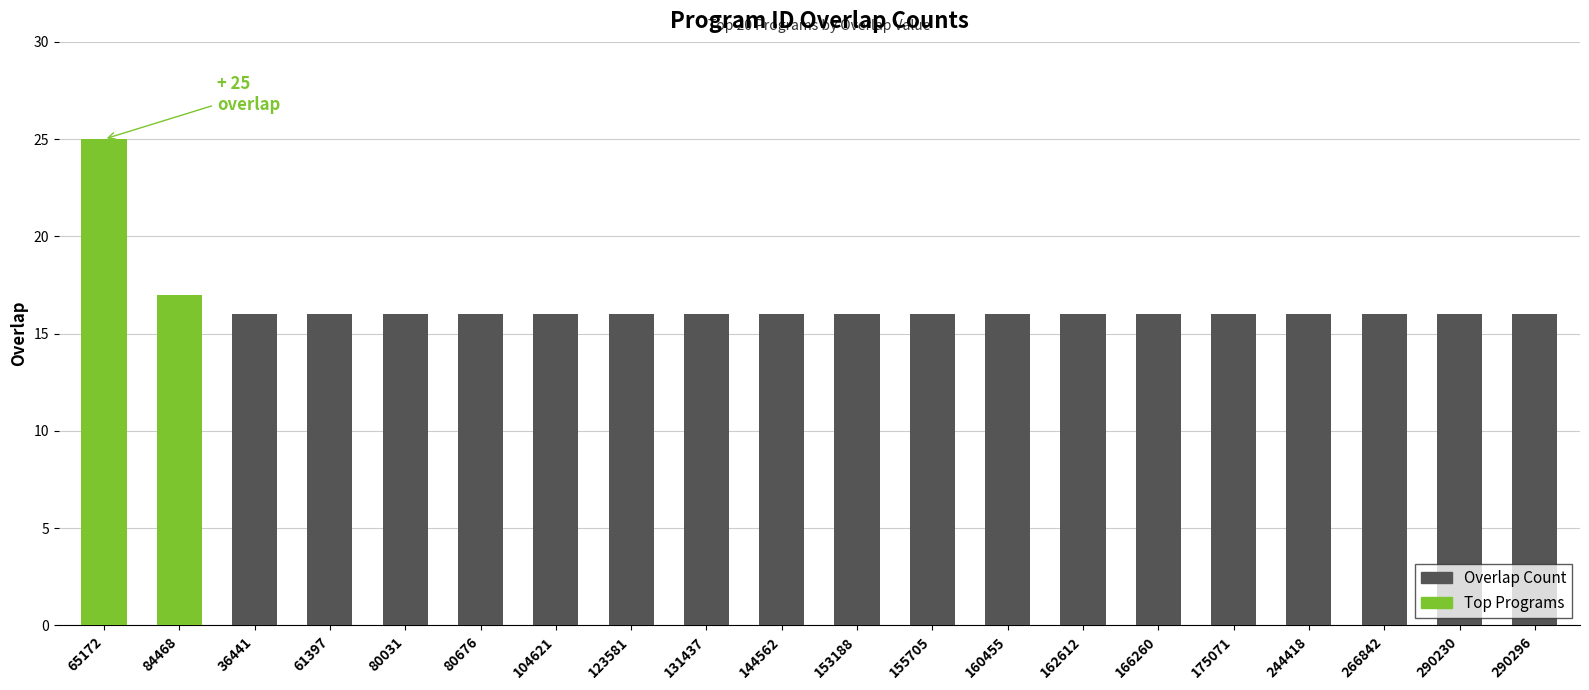

Reading left to right, list all the values displayed in this chart.

25	17	16	16	16	16	16	16	16	16	16	16	16	16	16	16	16	16	16	16